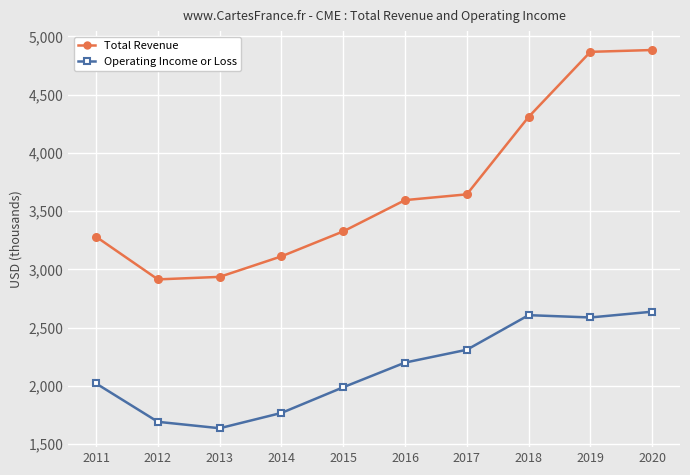

Does the chart display data point markers on the line(s)?

Yes